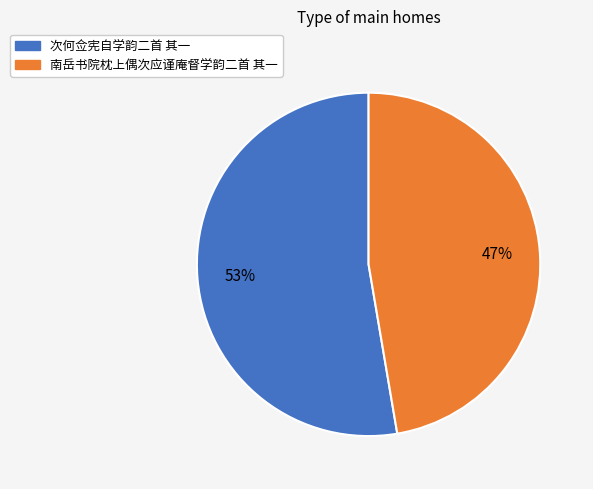

What percentage is the 南岳书院枕上偶次应谨庵督学韵二首 其一 slice, to the nearest percent?

47%